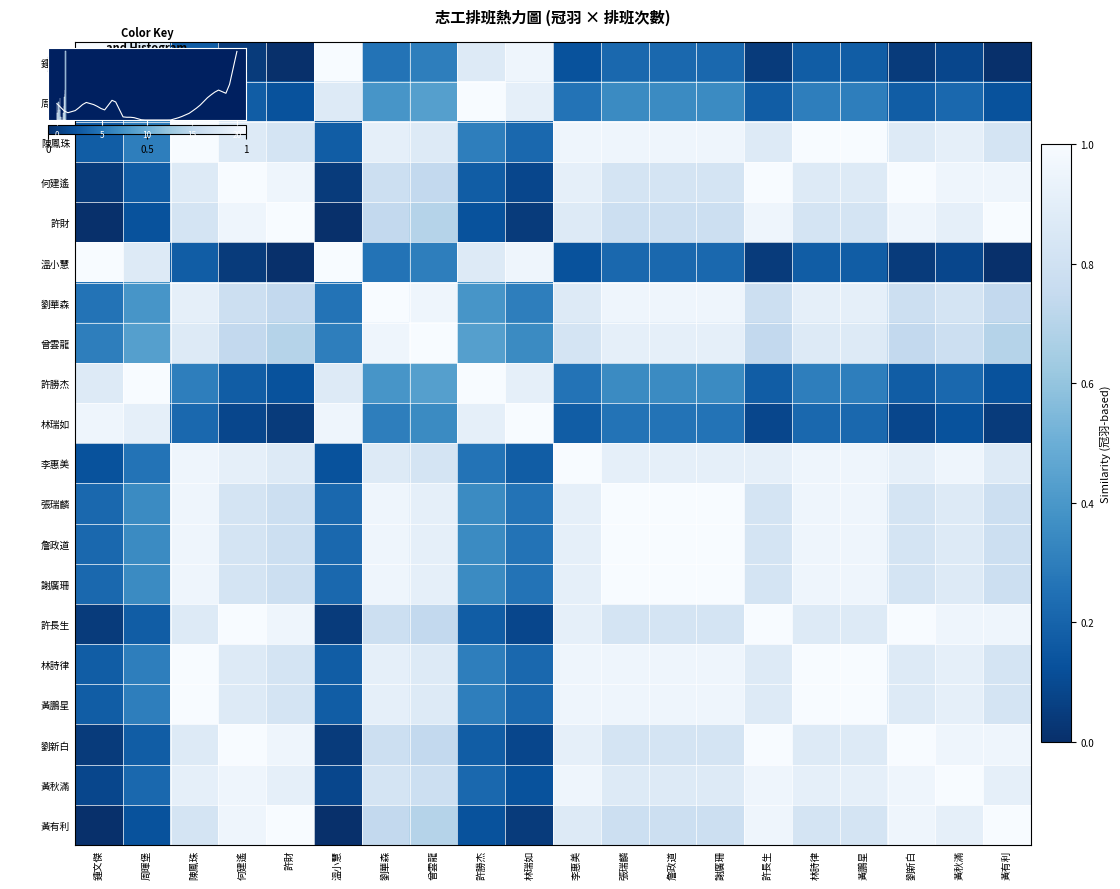

List the labels in order of 張瑞麟 value, smallest first.

鍾文傑, 溫小慧, 林瑞如, 周暉堡, 許勝杰, 許財, 黃有利, 何建遙, 許長生, 劉新白, 黃秋滿, 曾雲龍, 李惠美, 劉華森, 陳鳳珠, 林詩律, 黃鵬星, 張瑞麟, 詹政道, 謝廣珊